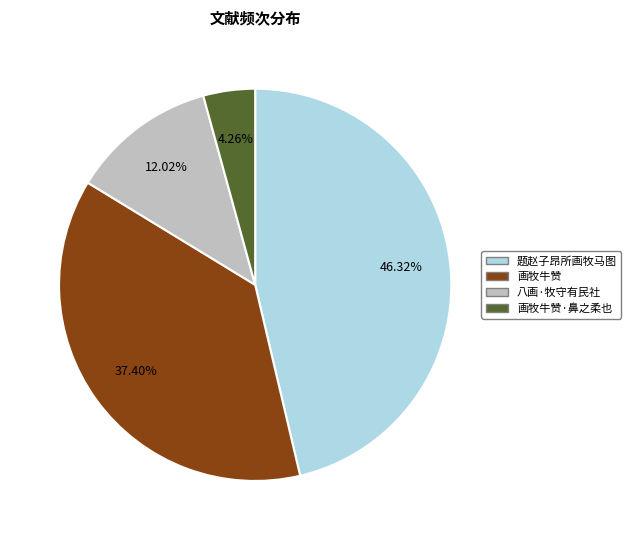

What is the ratio of the value at 八画·牧守有民社 to the value at 题赵子昂所画牧马图?

0.3